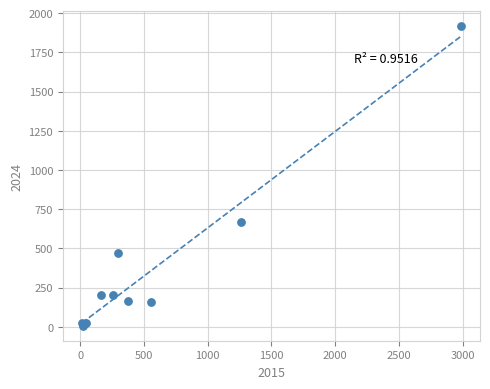

What Y value in the scatter plot is closest to 962?

668